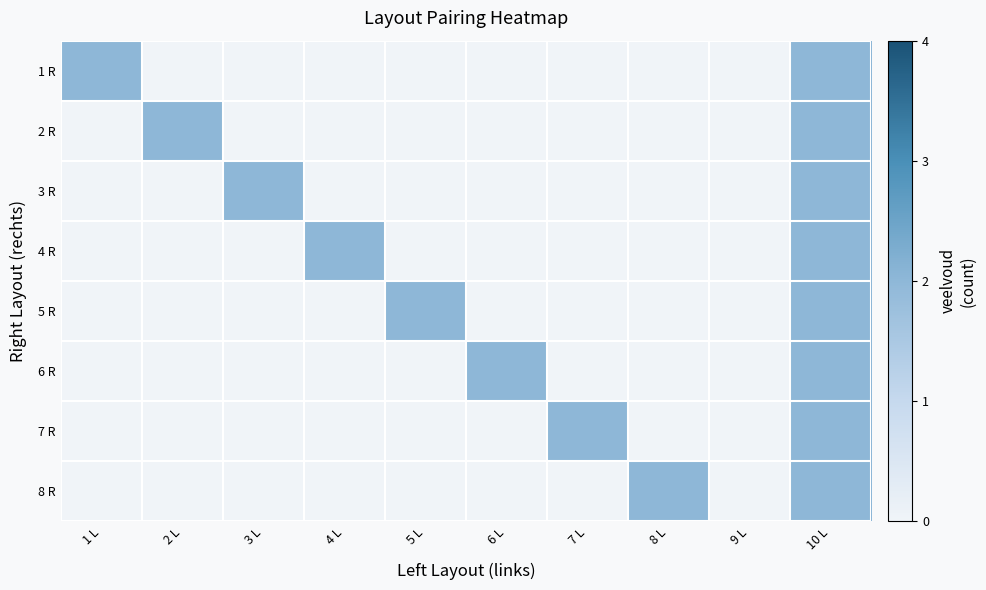

At how many categories does at least one series exceed 0?

9